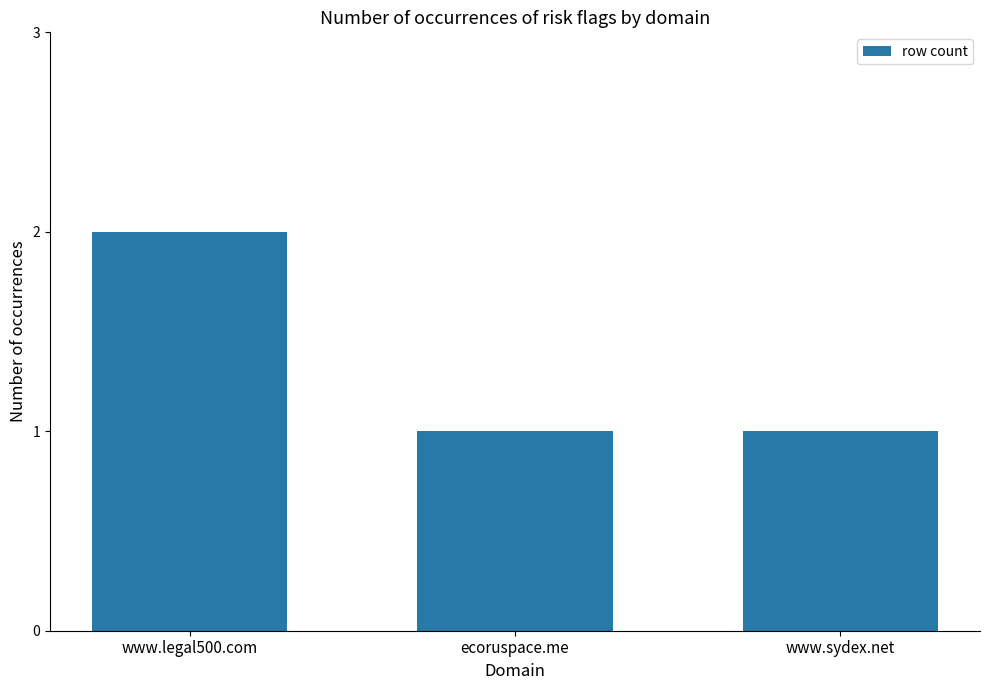

What is the ratio of the value at www.legal500.com to the value at ecoruspace.me?

2.0